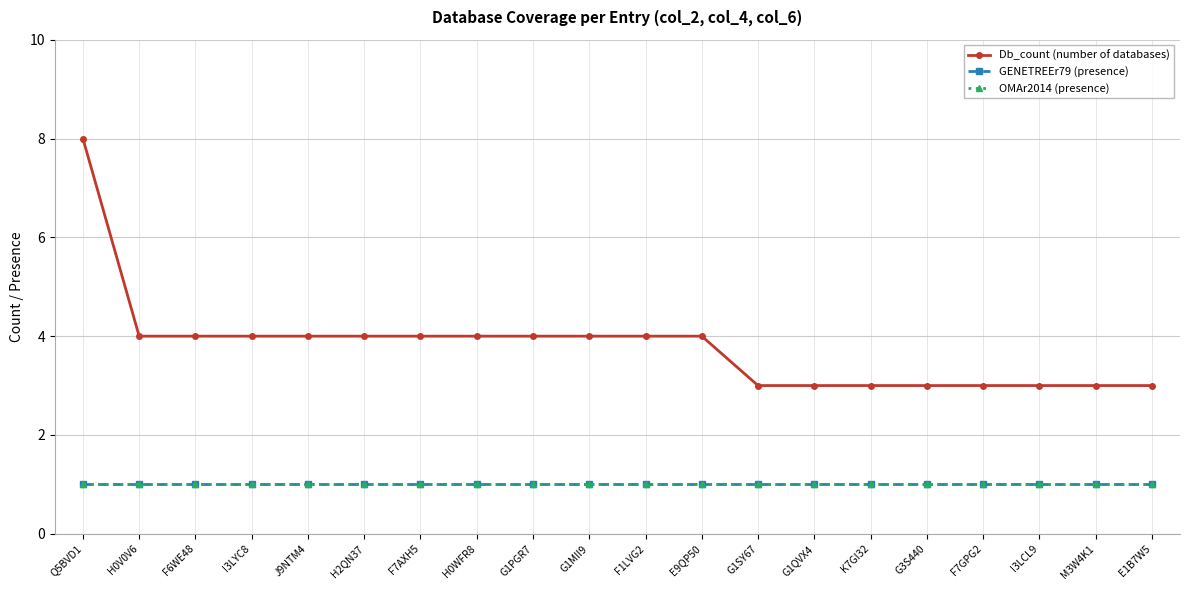

Does the chart have visible grid lines?

Yes